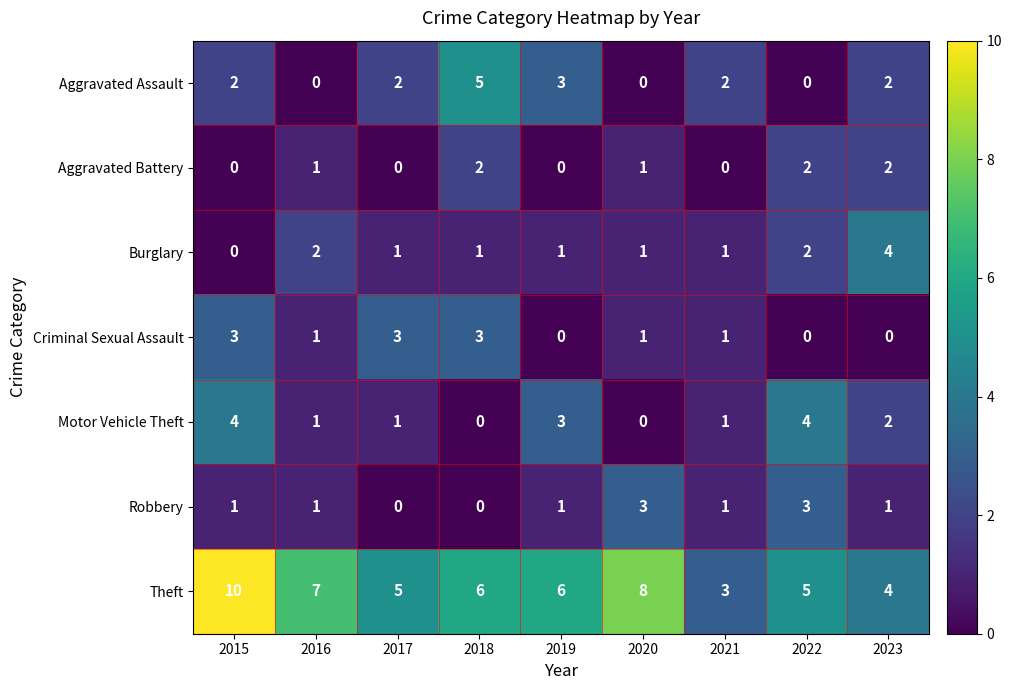

Is it true that Aggravated Battery equals 1 at 2015?

False